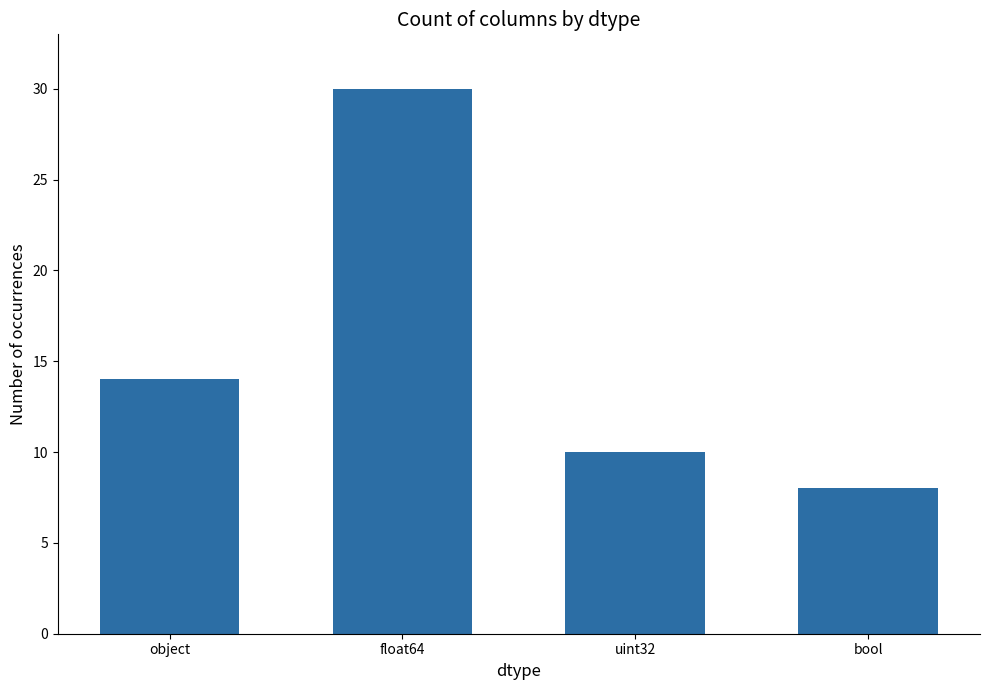

What is the change in value from float64 to uint32?

-20